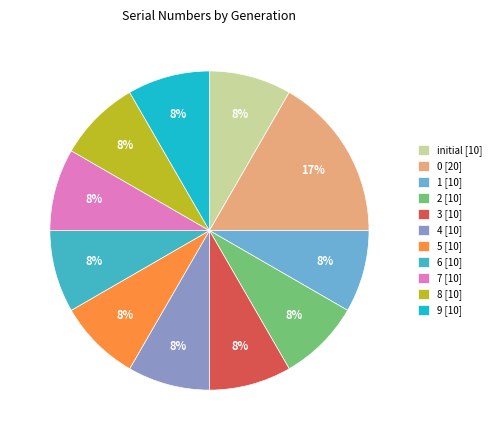

Does any single category account for the majority?

No